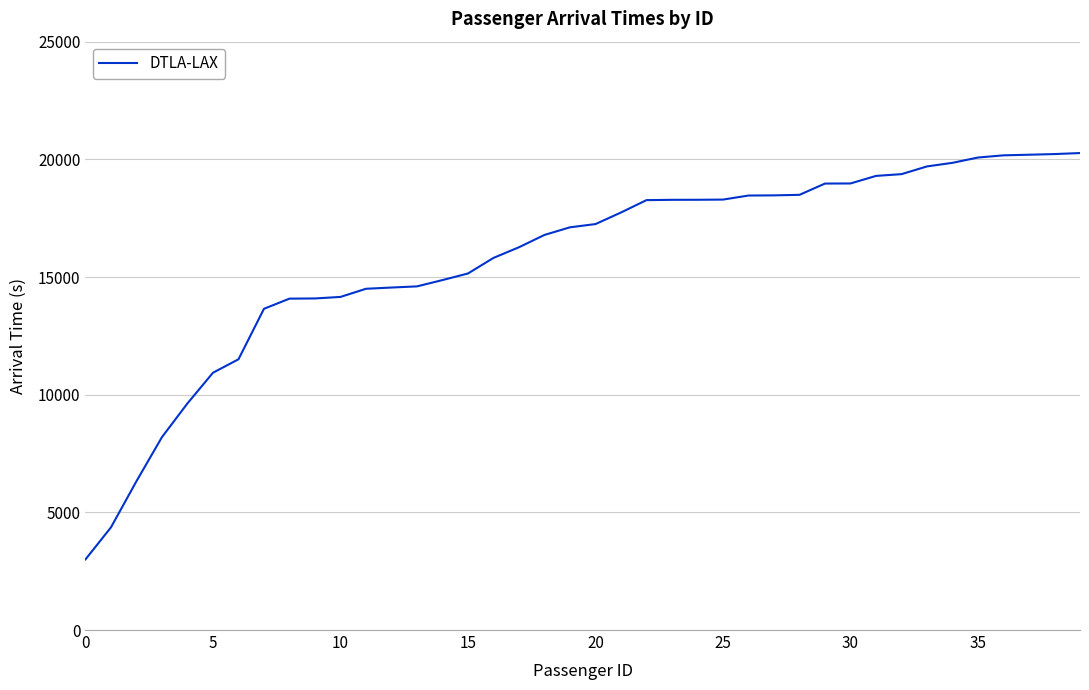

What is the greatest value displayed?

20267